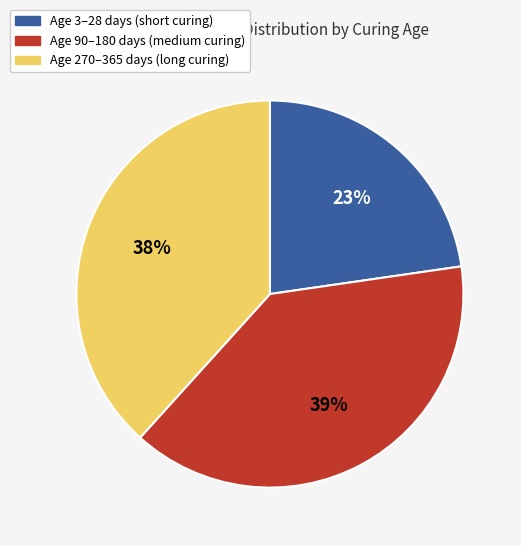

Is there a majority slice in this chart?

No